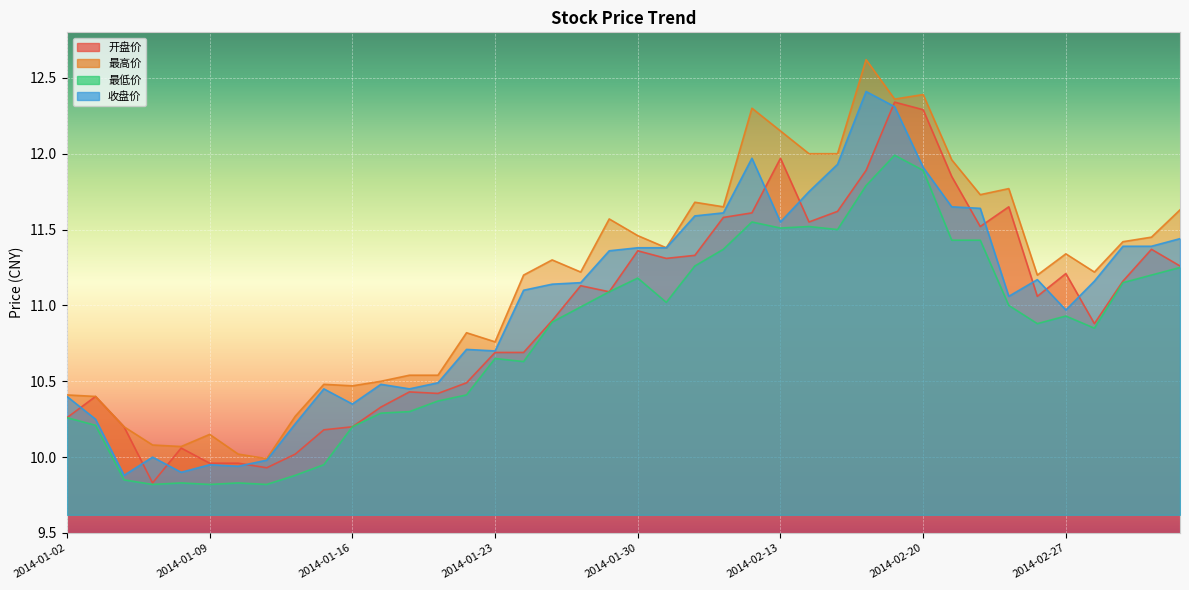

List the series in order of their peak value, highest first.

最高价, 收盘价, 开盘价, 最低价